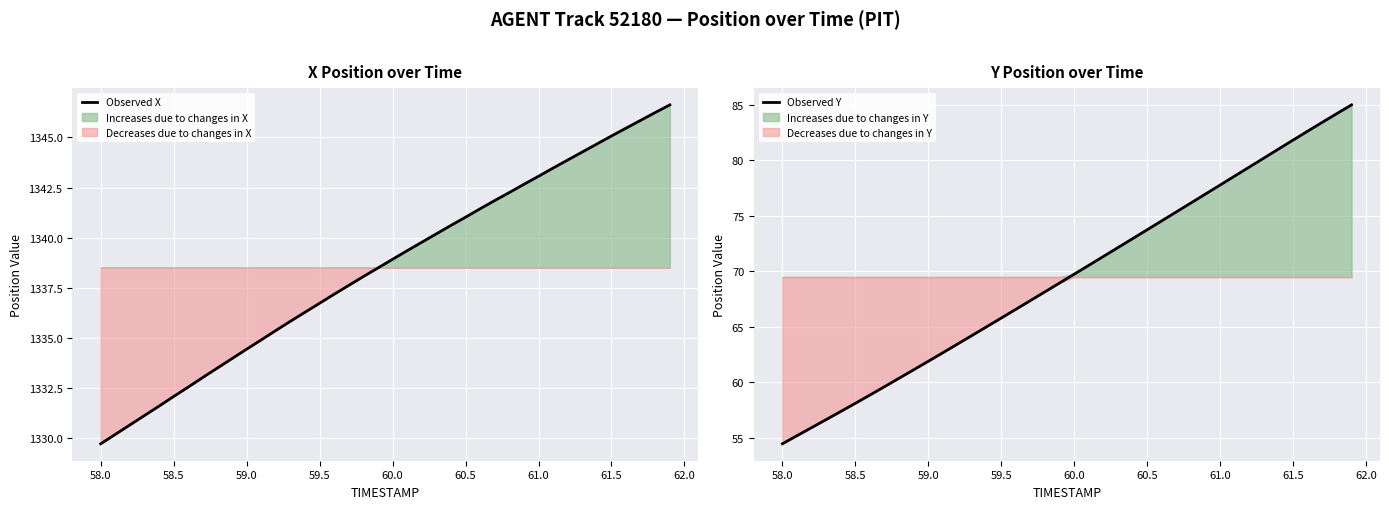

What is the greatest value displayed?

1346.6